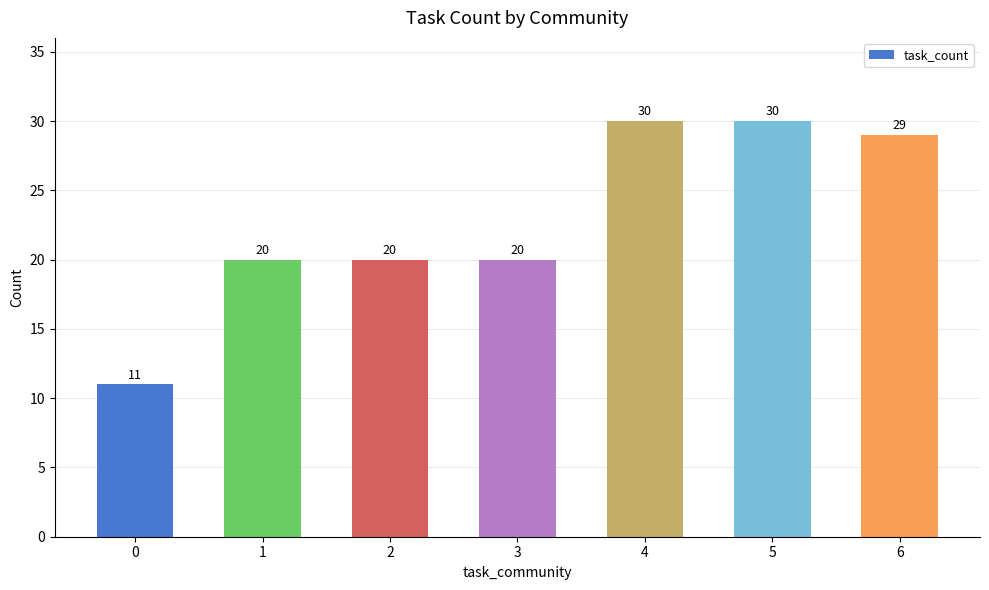

Does the chart contain any negative values?

No